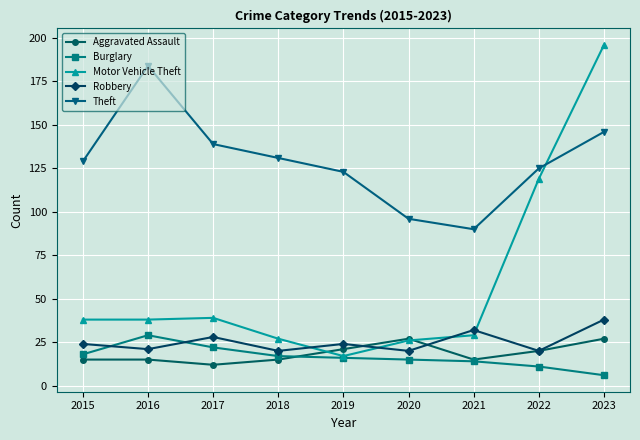

What is the value of the Theft point at the 4th from the left?

131